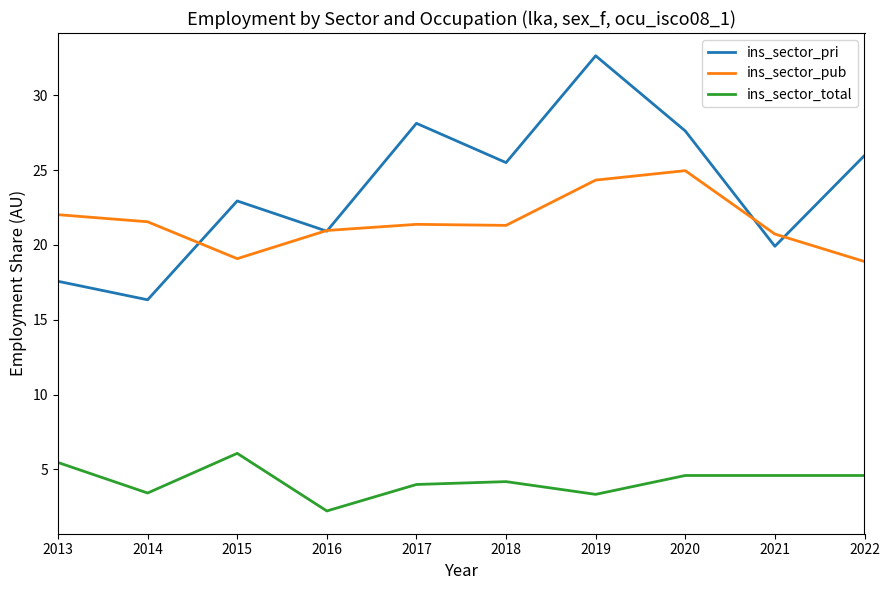

Which series has the largest total across all categories?

ins_sector_pri